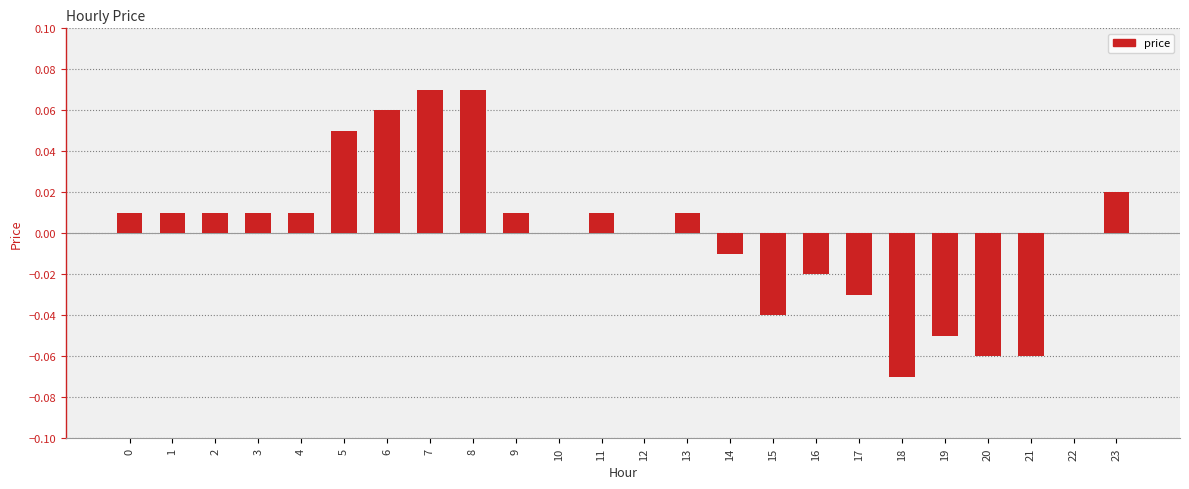

Between 23 and 17, which is larger?

23